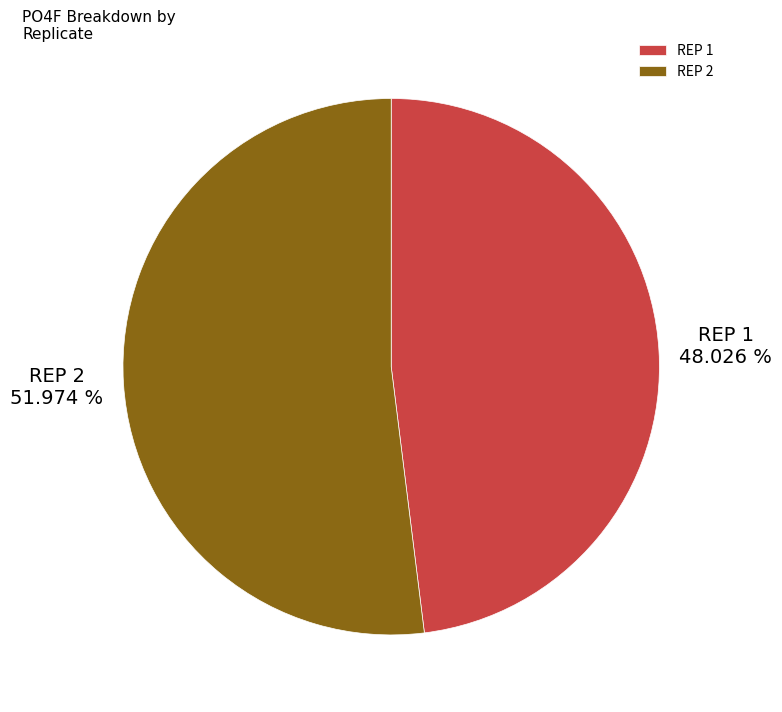

Which slice is the largest?

REP 2